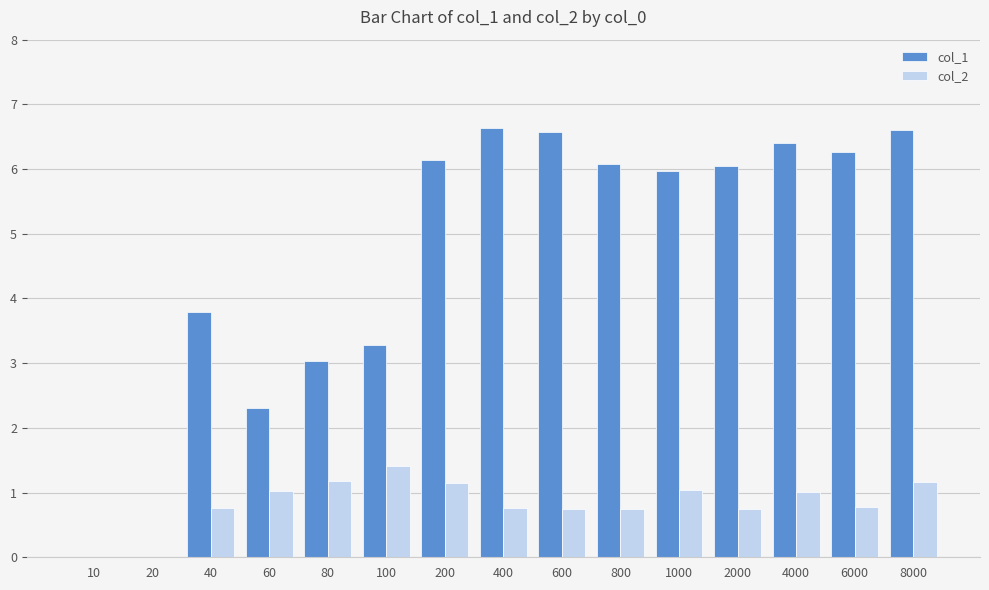

What is the sum of all col_2 values?

12.5